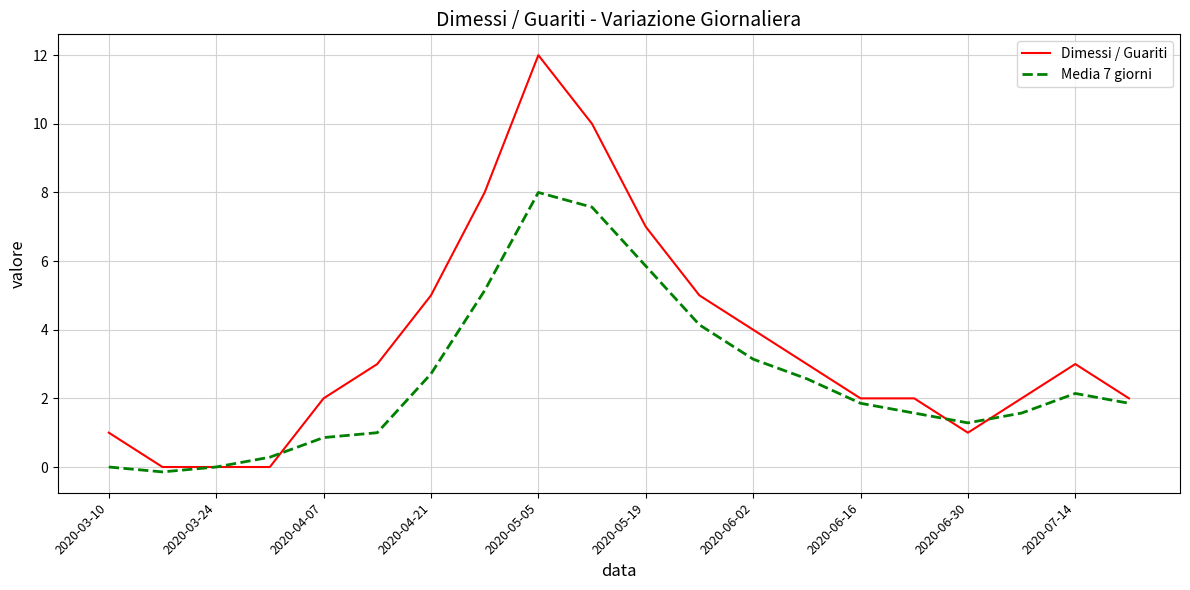

Rank the series by their maximum value, from lowest to highest.

Media 7 giorni, Dimessi / Guariti